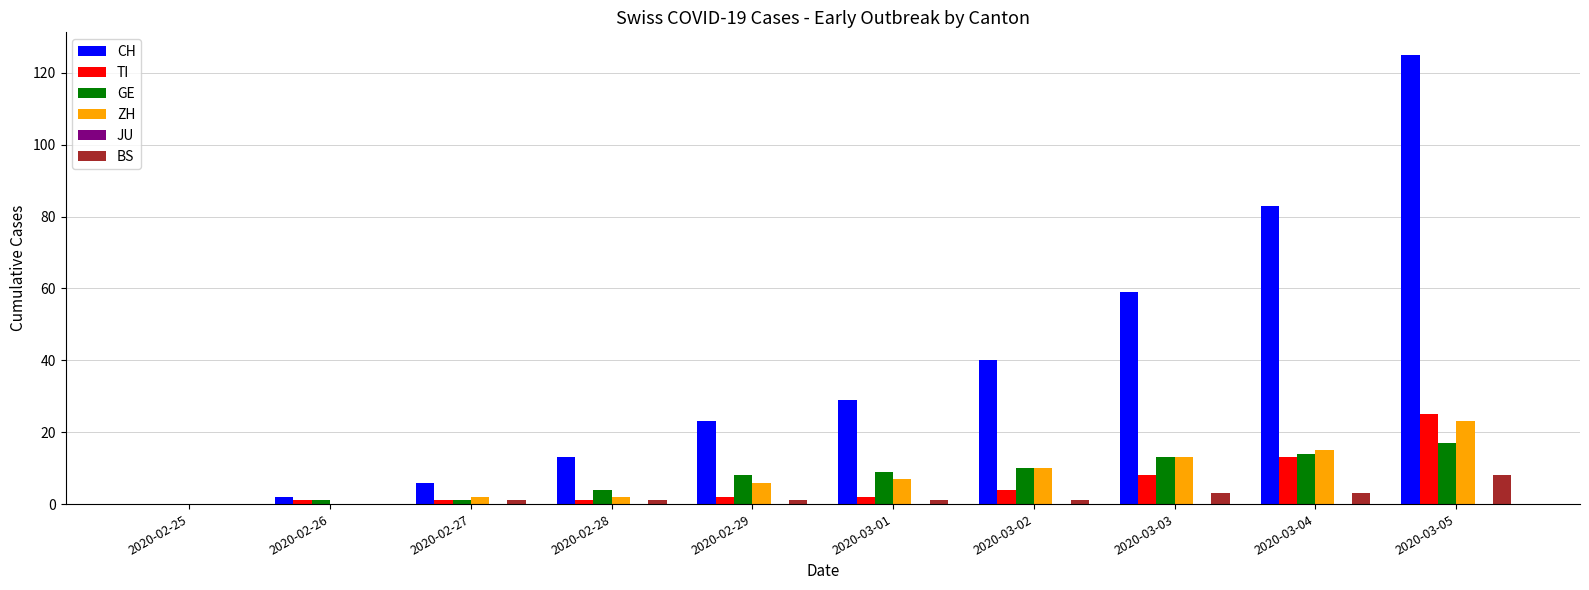

What is the sum of the ZH values at 2020-02-28 and 2020-03-05?

25